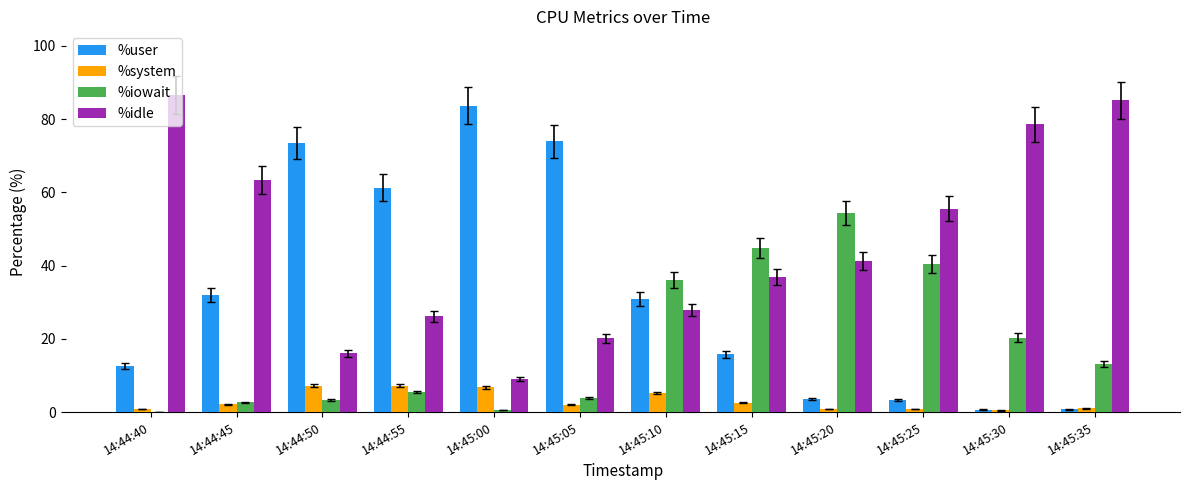

What is the greatest value displayed?

86.6